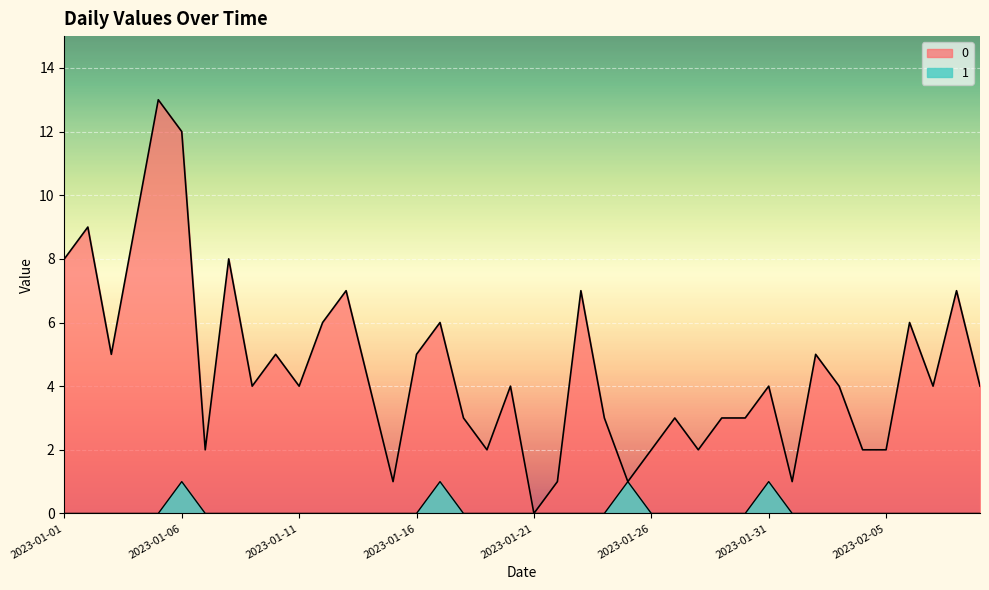

At which label is 1 closest to 0?

2023-01-01